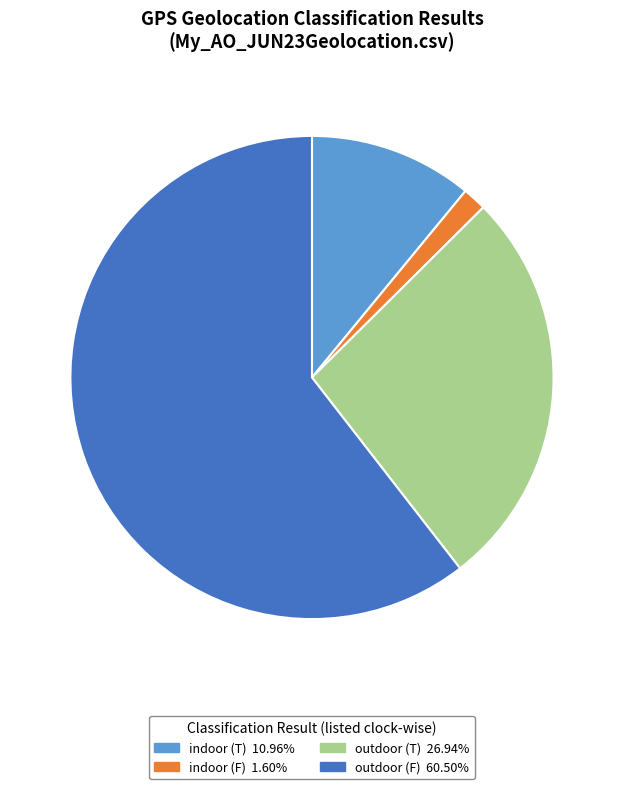

Count the number of slices in the pie.

4